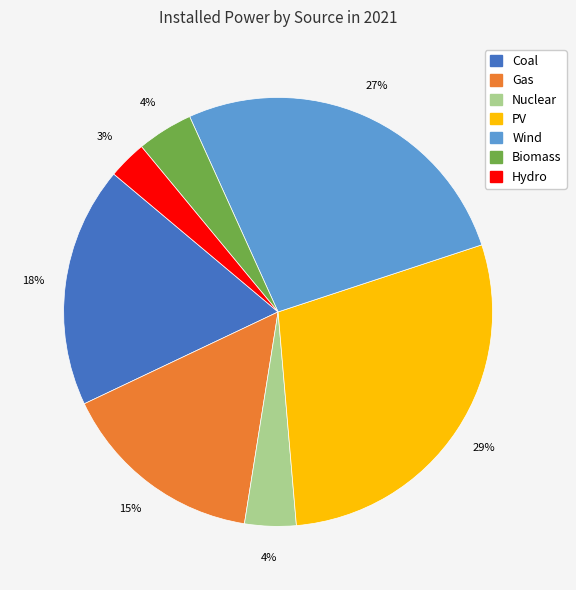

Which category has the biggest portion of the pie?

PV